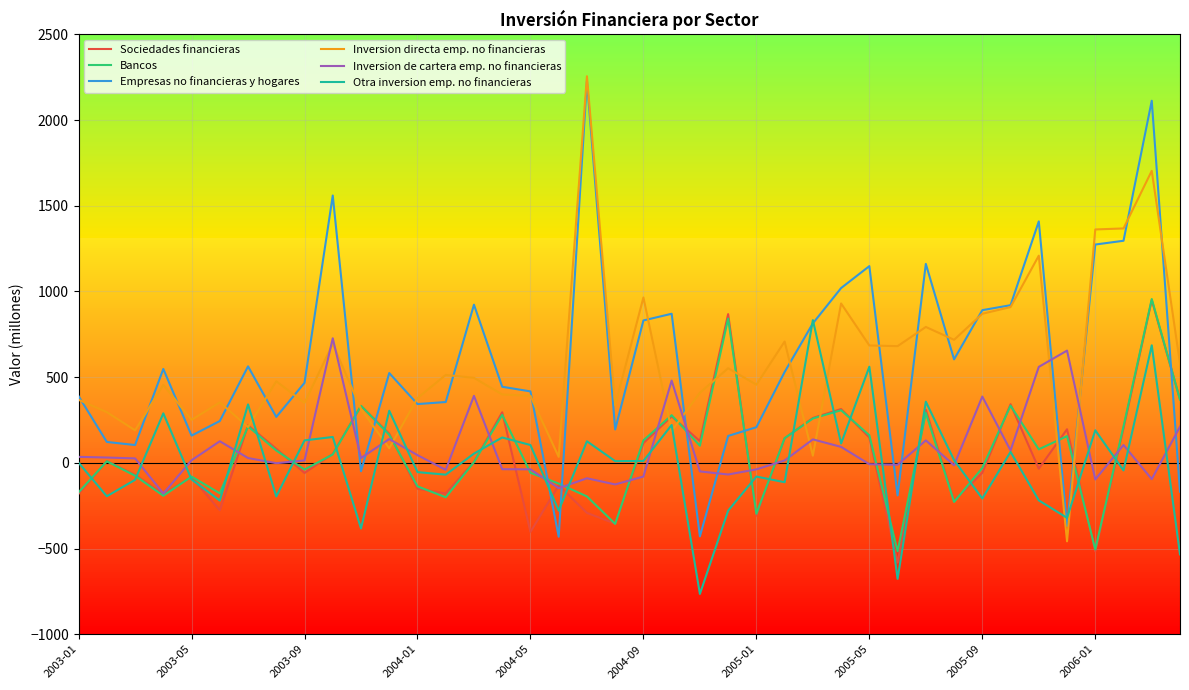

How many times do Inversion de cartera emp. no financieras and Empresas no financieras y hogares cross each other?

11